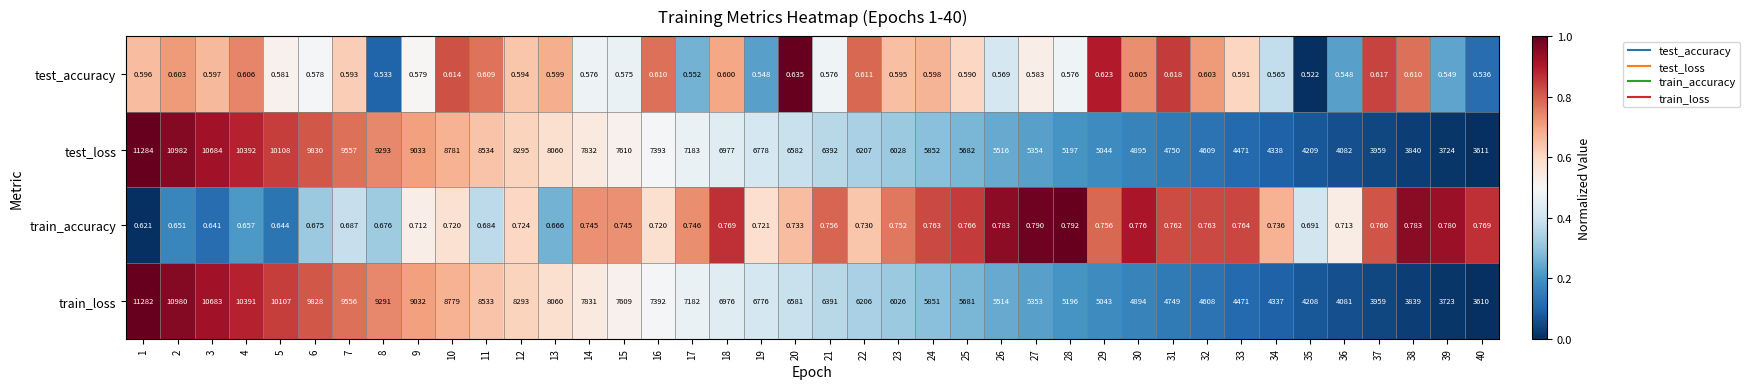

Which series has the largest total across all categories?

test_loss